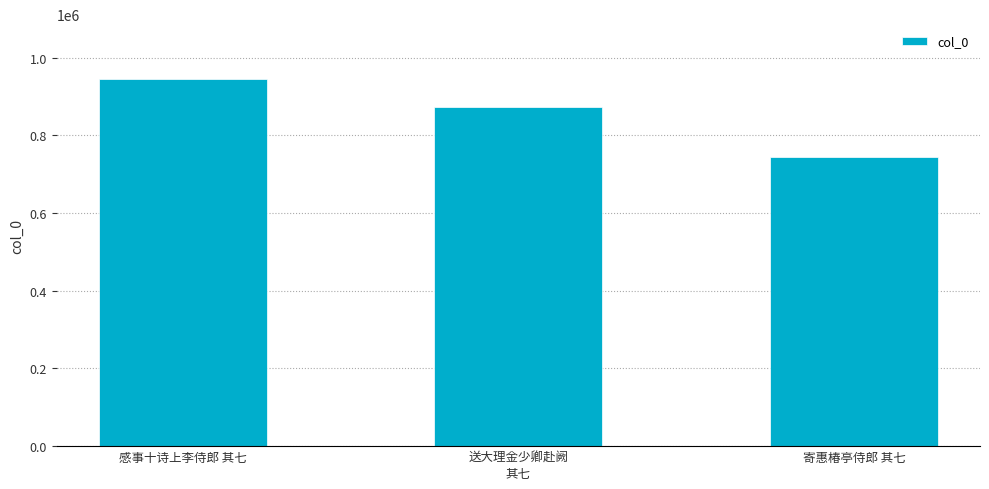

Rank the categories by value from lowest to highest.

寄惠椿亭侍郎 其七, 送大理金少卿赴阙
其七, 感事十诗上李侍郎 其七